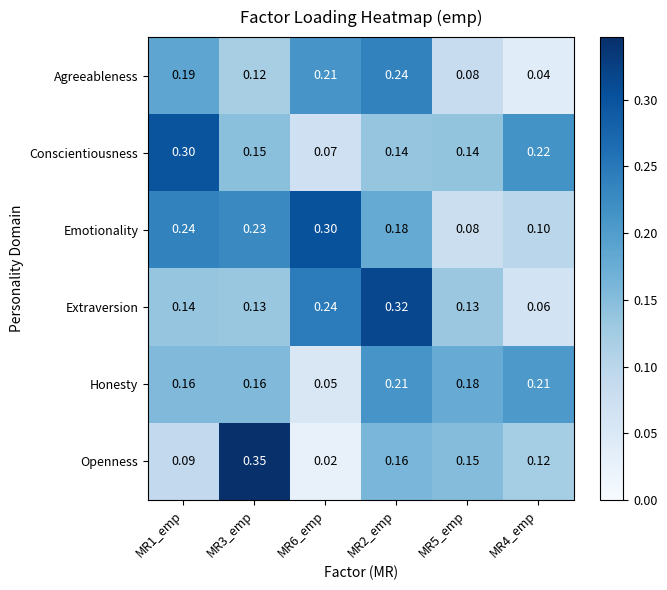

Rank the series at MR2_emp from highest to lowest value.

Extraversion, Agreeableness, Honesty, Emotionality, Openness, Conscientiousness